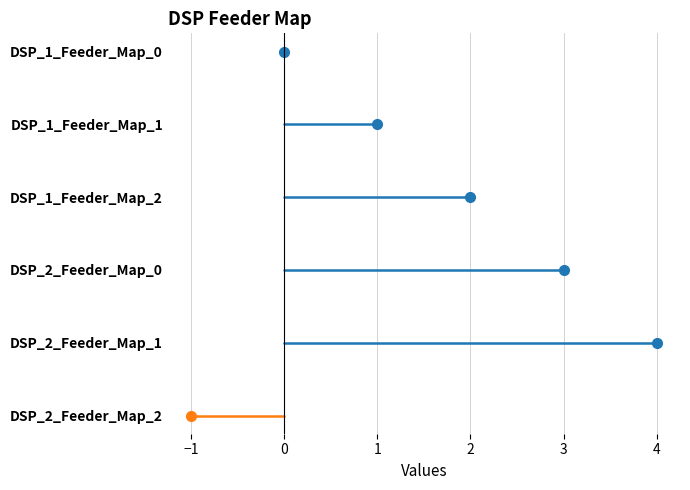

What is the smallest value displayed?

-1